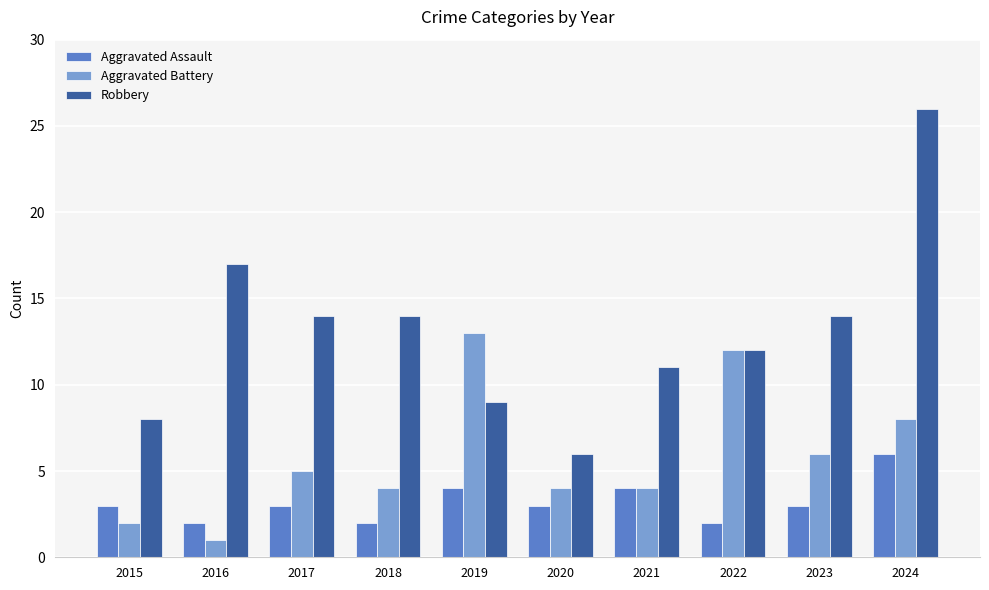

Which category has the lowest value across all series?

2016